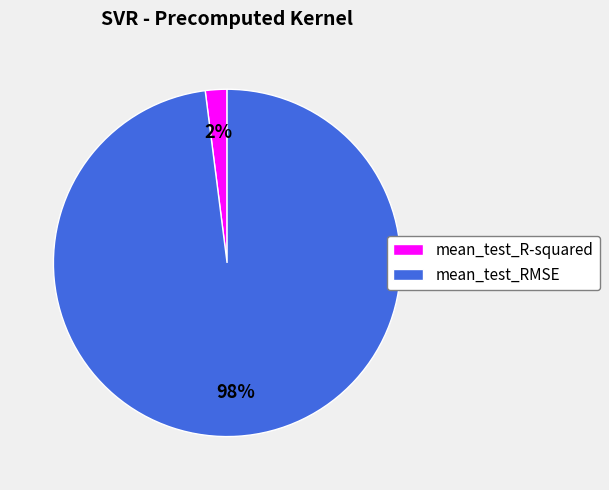

To the nearest percent, what is the difference between the largest and smallest slice percentages?

96%